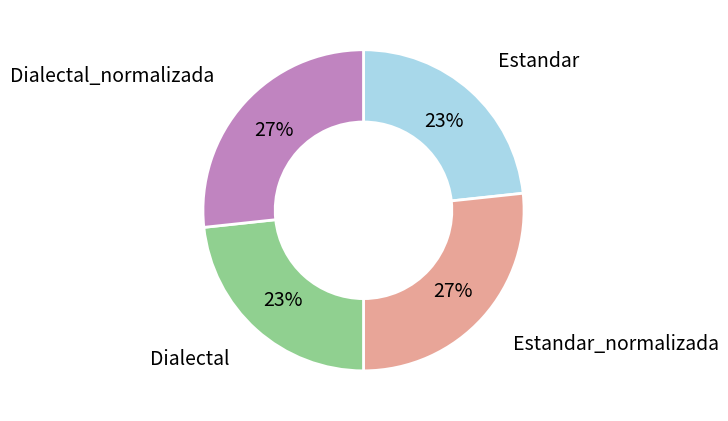

How many slices are in this pie chart?

4